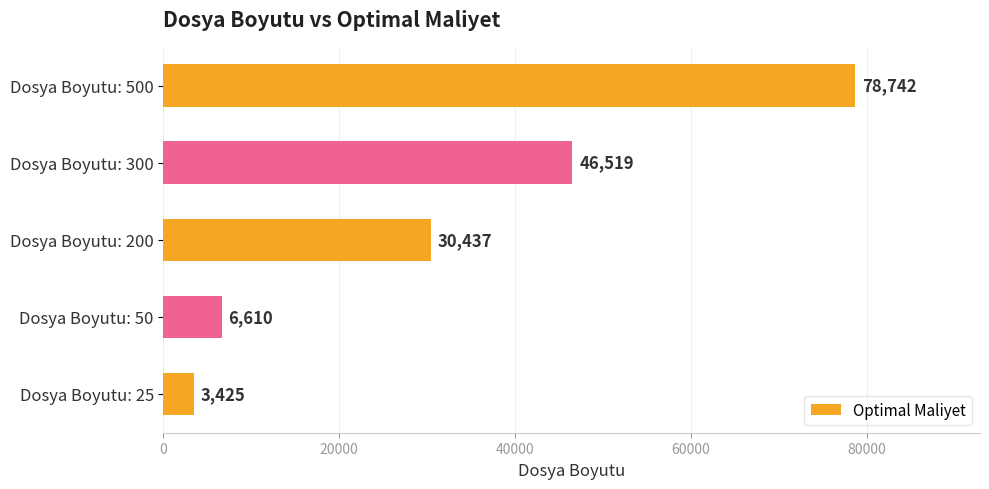

How many values are below 30437?

2